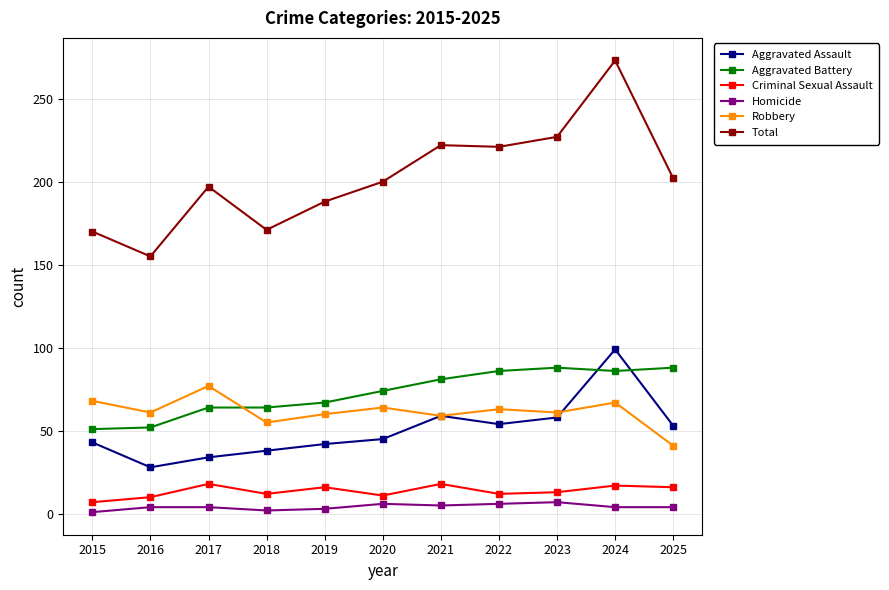

What is the highest value of the Criminal Sexual Assault series?

18